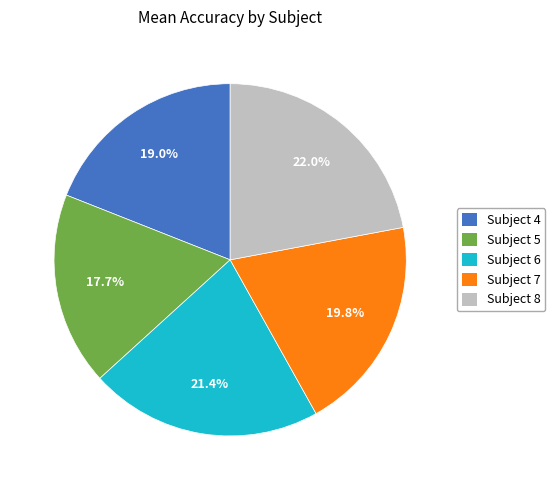

What is the ratio of the value at Subject 8 to the value at Subject 4?

1.2